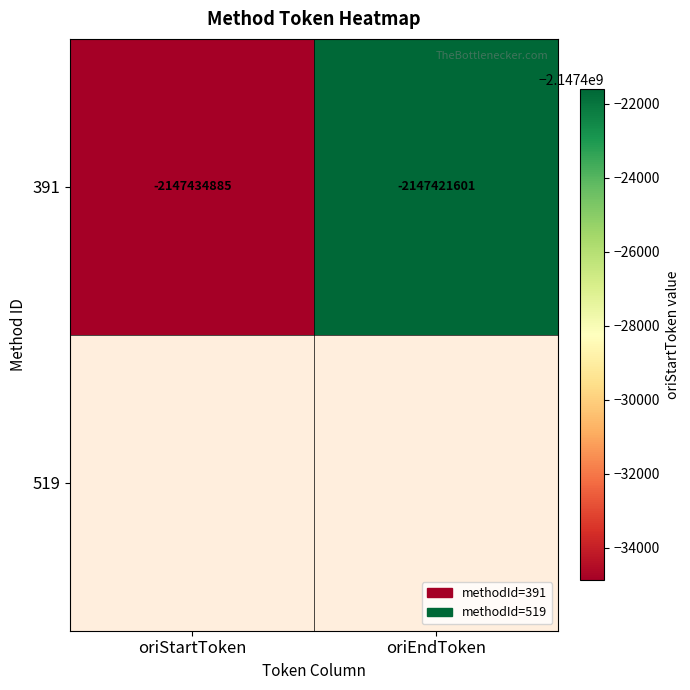

Rank the categories by value from highest to lowest.

oriEndToken, oriStartToken